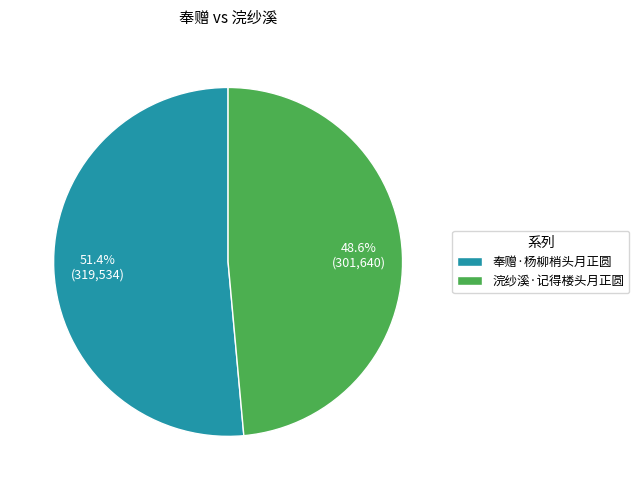

To the nearest percent, what portion does 奉赠·杨柳梢头月正圆 represent?

51%